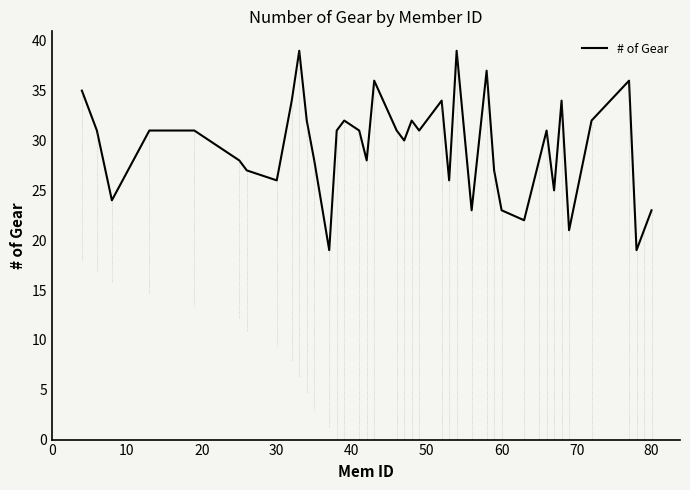

What is the maximum value shown in the chart?

39